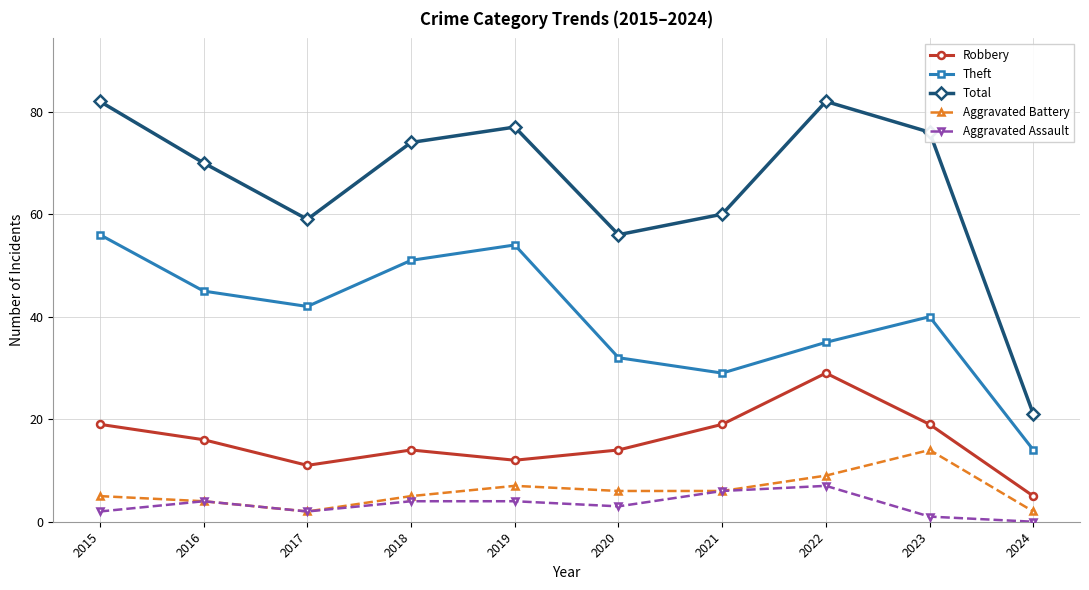

What is the total value across all series at 2015?

164